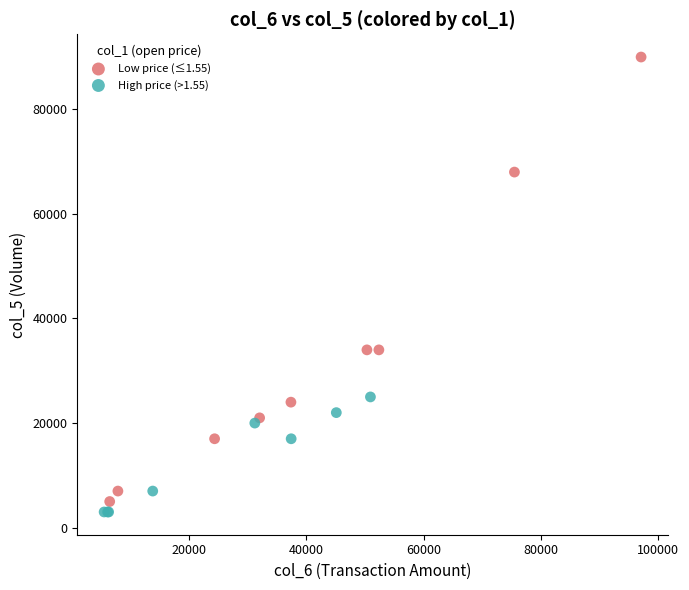

Which series reaches the maximum Y coordinate?

Low price (≤1.55)